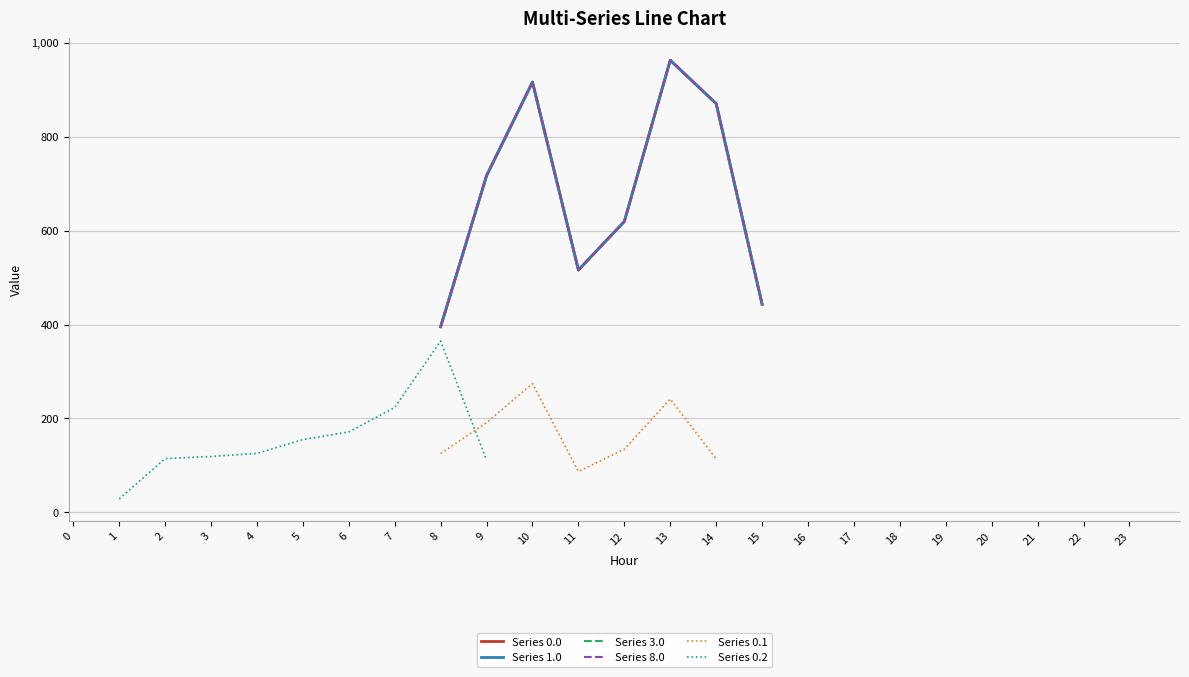

Count the number of categories in the chart.

24